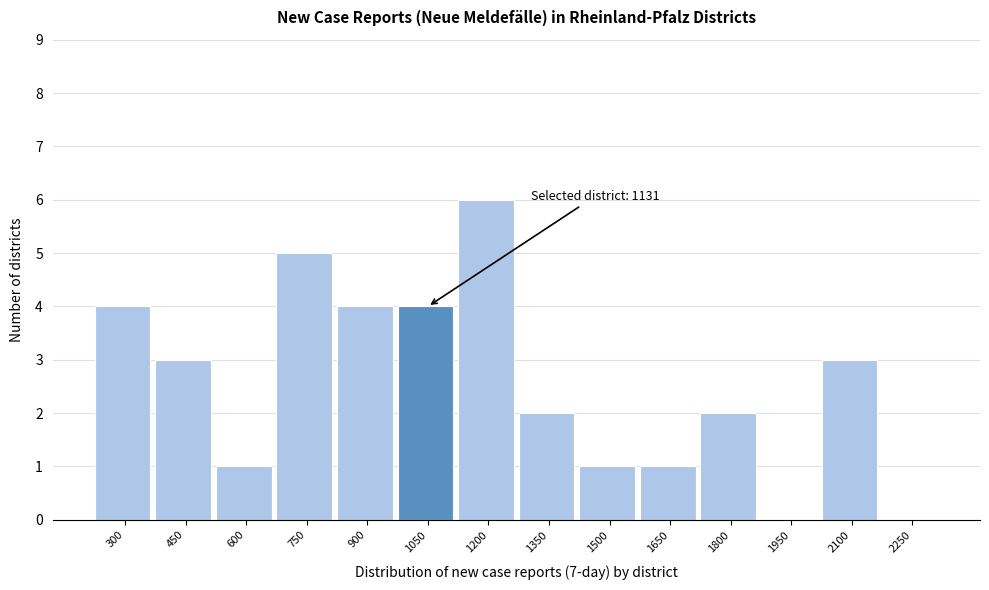

Reading right to left, list all the values displayed in this chart.

2250=0	2100=3	1950=0	1800=2	1650=1	1500=1	1350=2	1200=6	1050=4	900=4	750=5	600=1	450=3	300=4